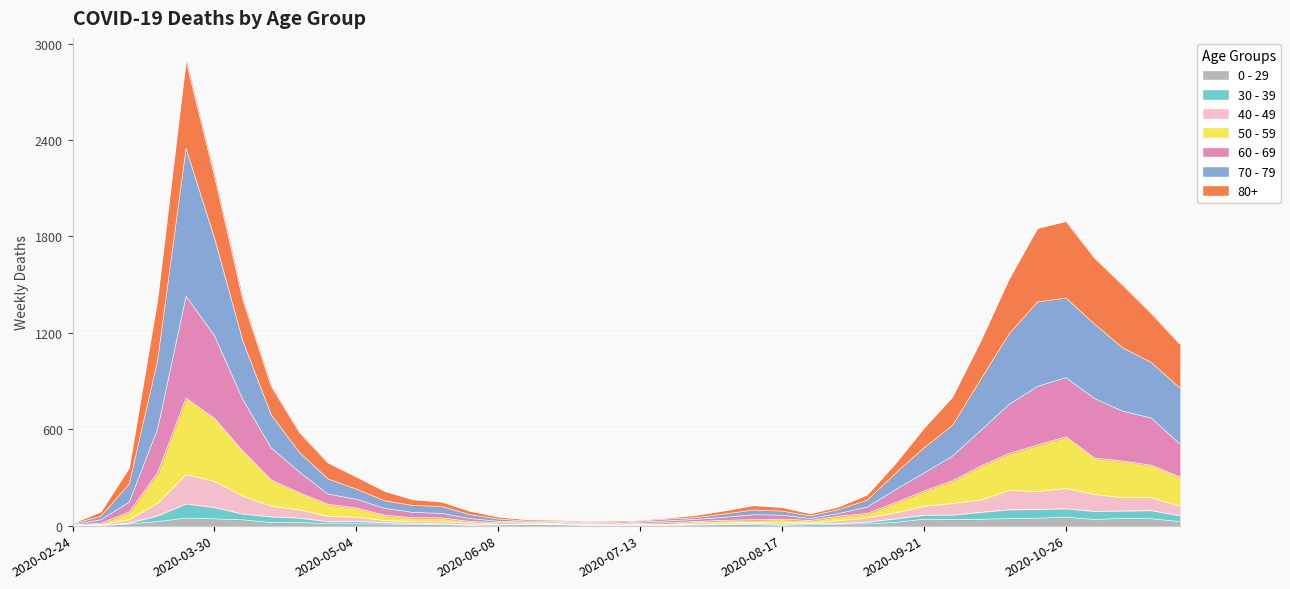

Which category has the lowest value across all series?

2020-03-02